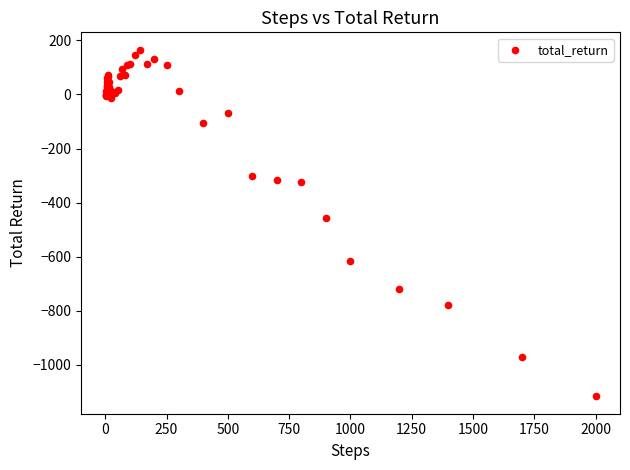

What Y value in the scatter plot is closest to -475?

-455.8